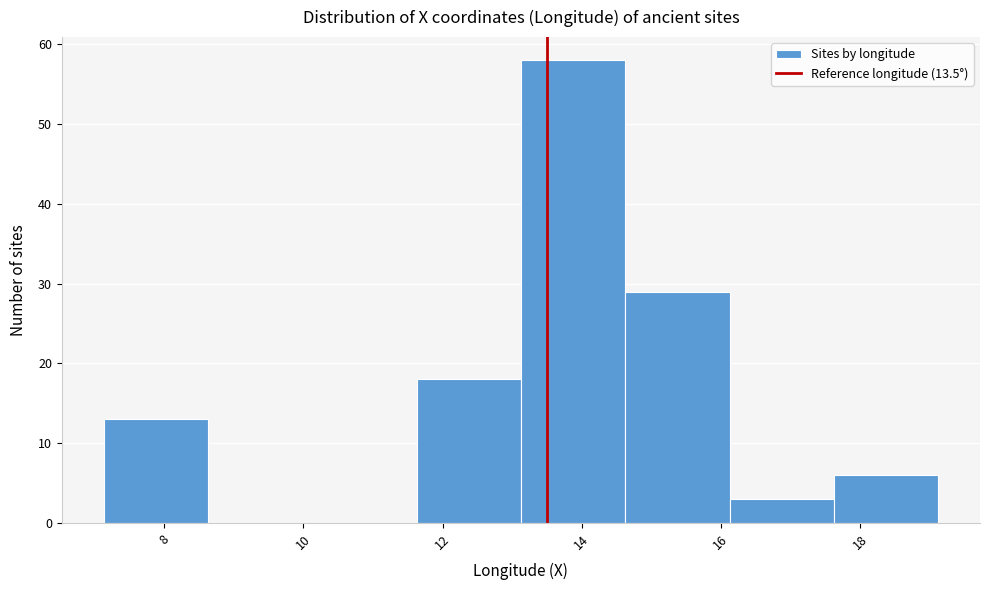

Which range on the x-axis has the tallest bar?

13.2 to 14.6